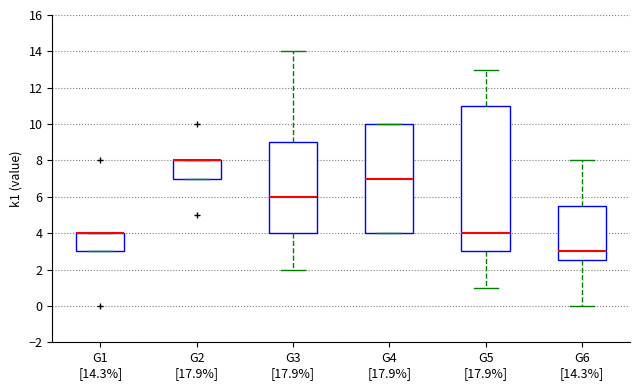

Which box is the tallest, from its lower edge to its upper edge?

G5 [17.9%]